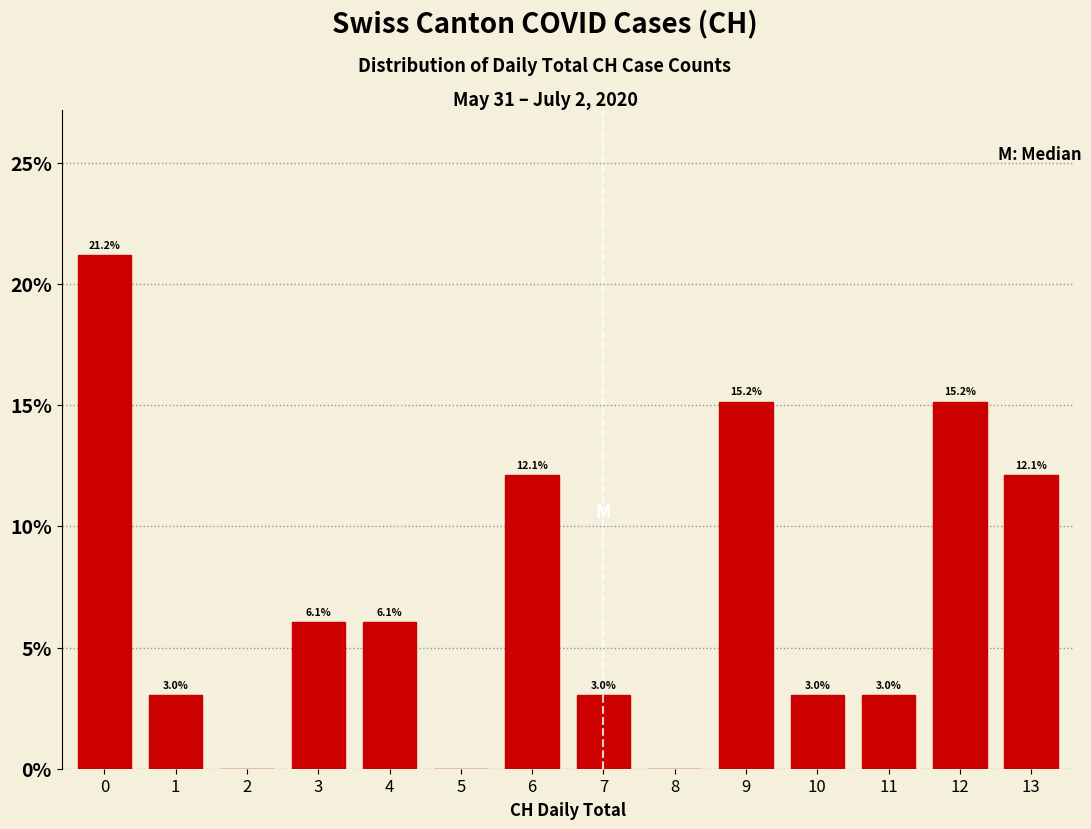

Reading left to right, what are all the values shown in this chart?

0=21.2	1=3.0	2=0.0	3=6.1	4=6.1	5=0.0	6=12.1	7=3.0	8=0.0	9=15.2	10=3.0	11=3.0	12=15.2	13=12.1